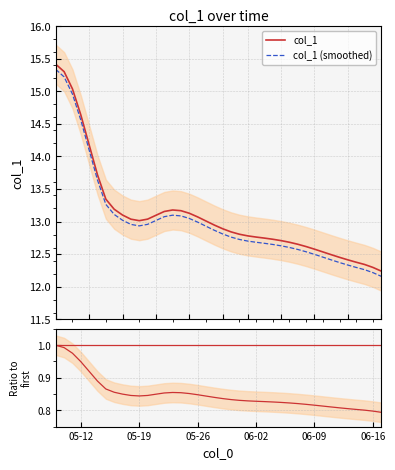

What is the difference between the second highest and second lowest values?

3.0